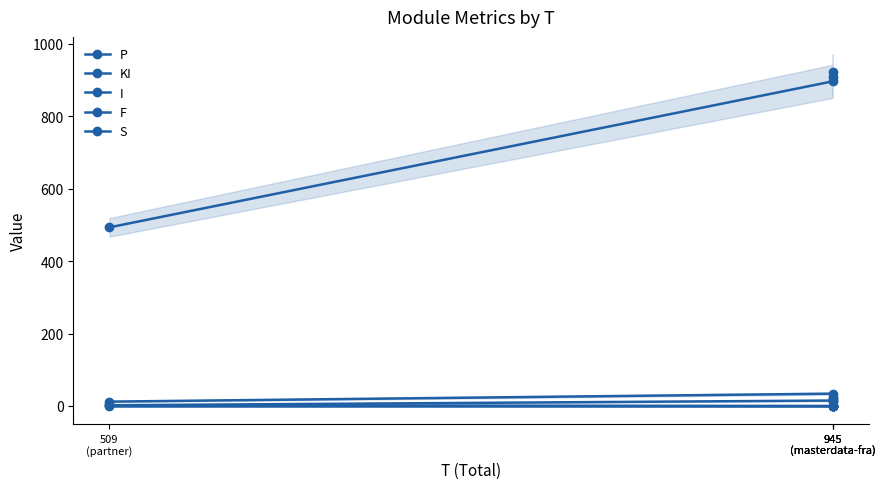

What is the approximate value of KI at 945
(masterdata-fra), to the nearest 5?

35